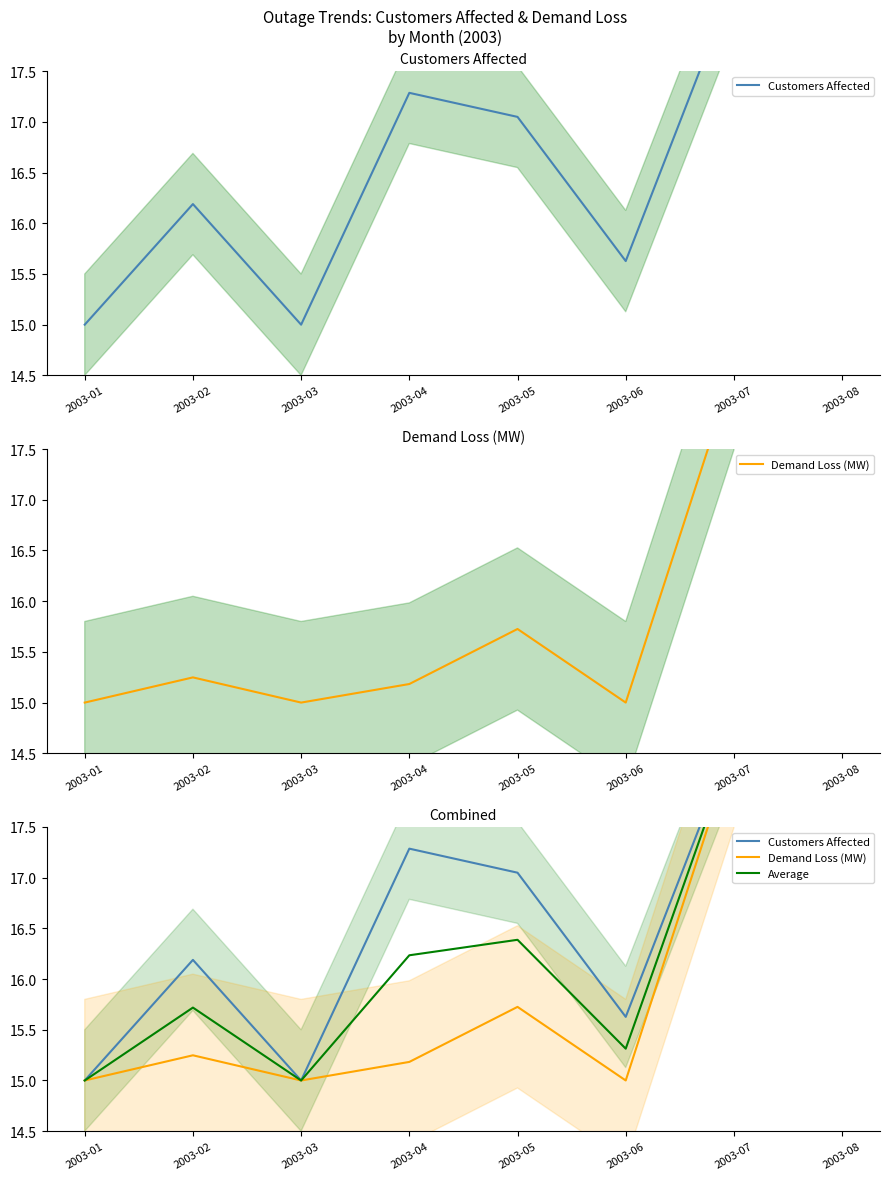

At which category does Customers Affected reach its first local valley?

2003-03